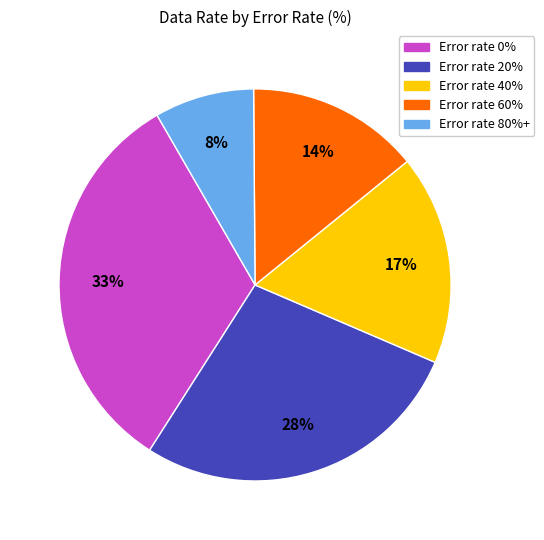

Is there a majority slice in this chart?

No